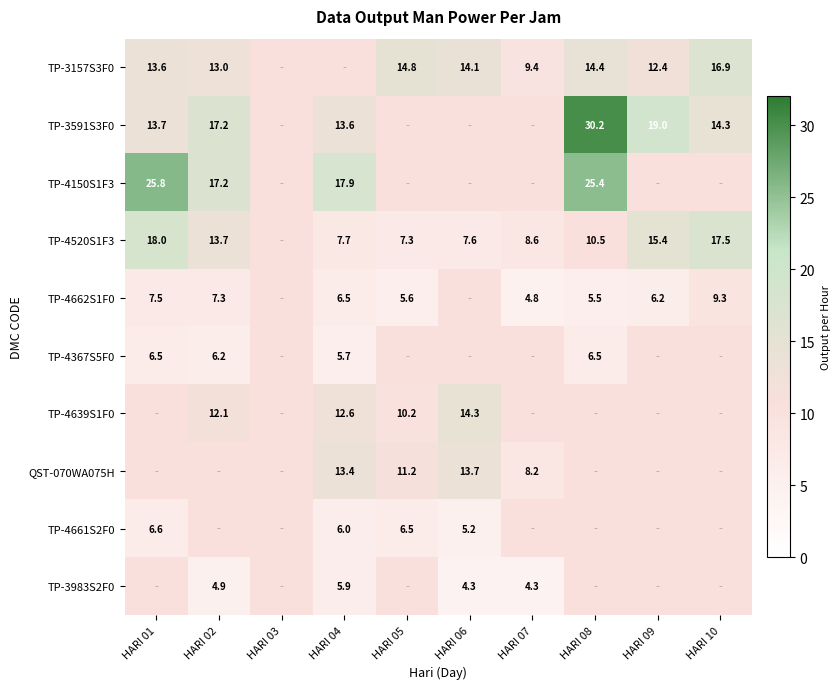

Rank the series at HARI 03 from highest to lowest value.

TP-3157S3F0, TP-3591S3F0, TP-4150S1F3, TP-4520S1F3, TP-4662S1F0, TP-4367S5F0, TP-4639S1F0, QST-070WA075H, TP-4661S2F0, TP-3983S2F0